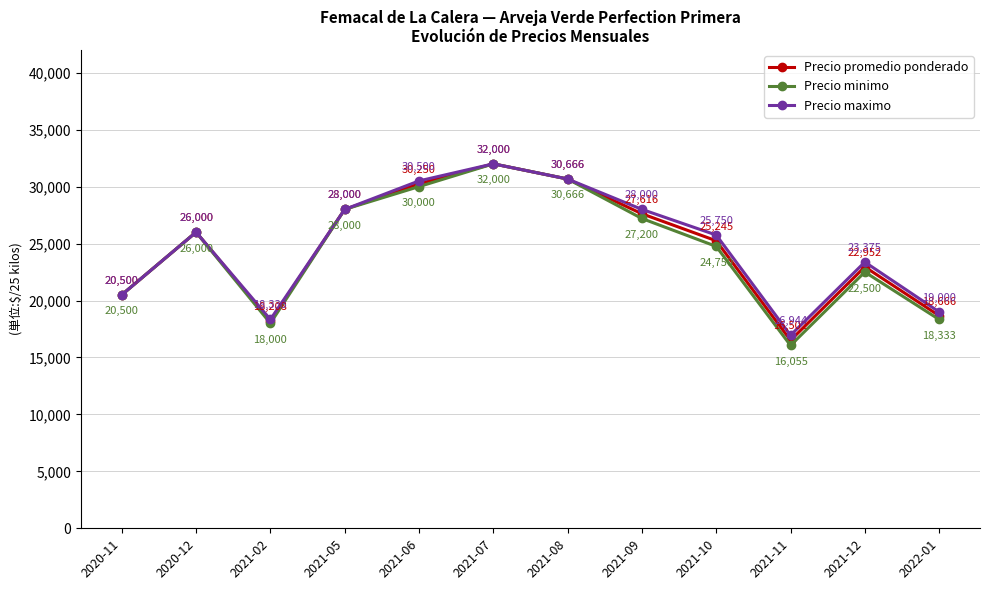

What are all the series names shown in the legend?

Precio promedio ponderado, Precio minimo, Precio maximo